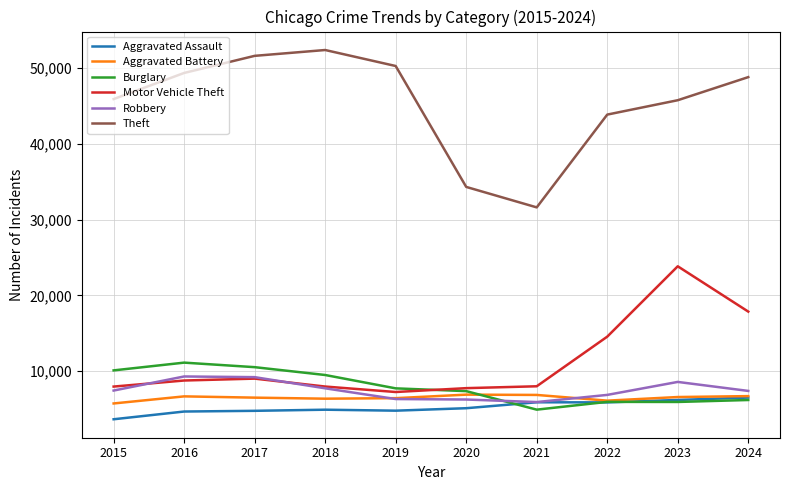

True or false: Aggravated Assault has a value of 1628 at 2023.

False